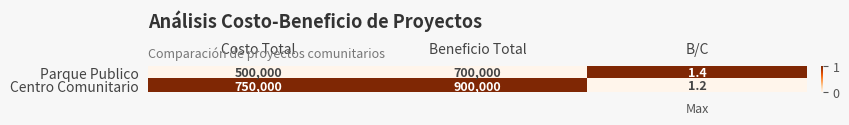

List the series in order of their peak value, highest first.

Centro Comunitario, Parque Publico